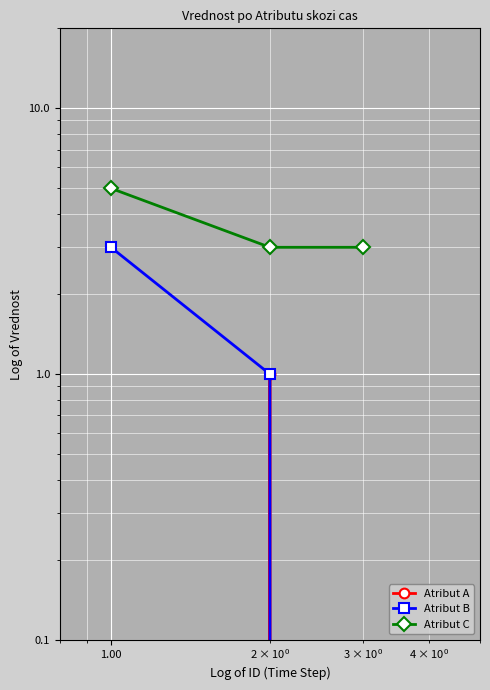

Which series has the widest spread of values?

Atribut B